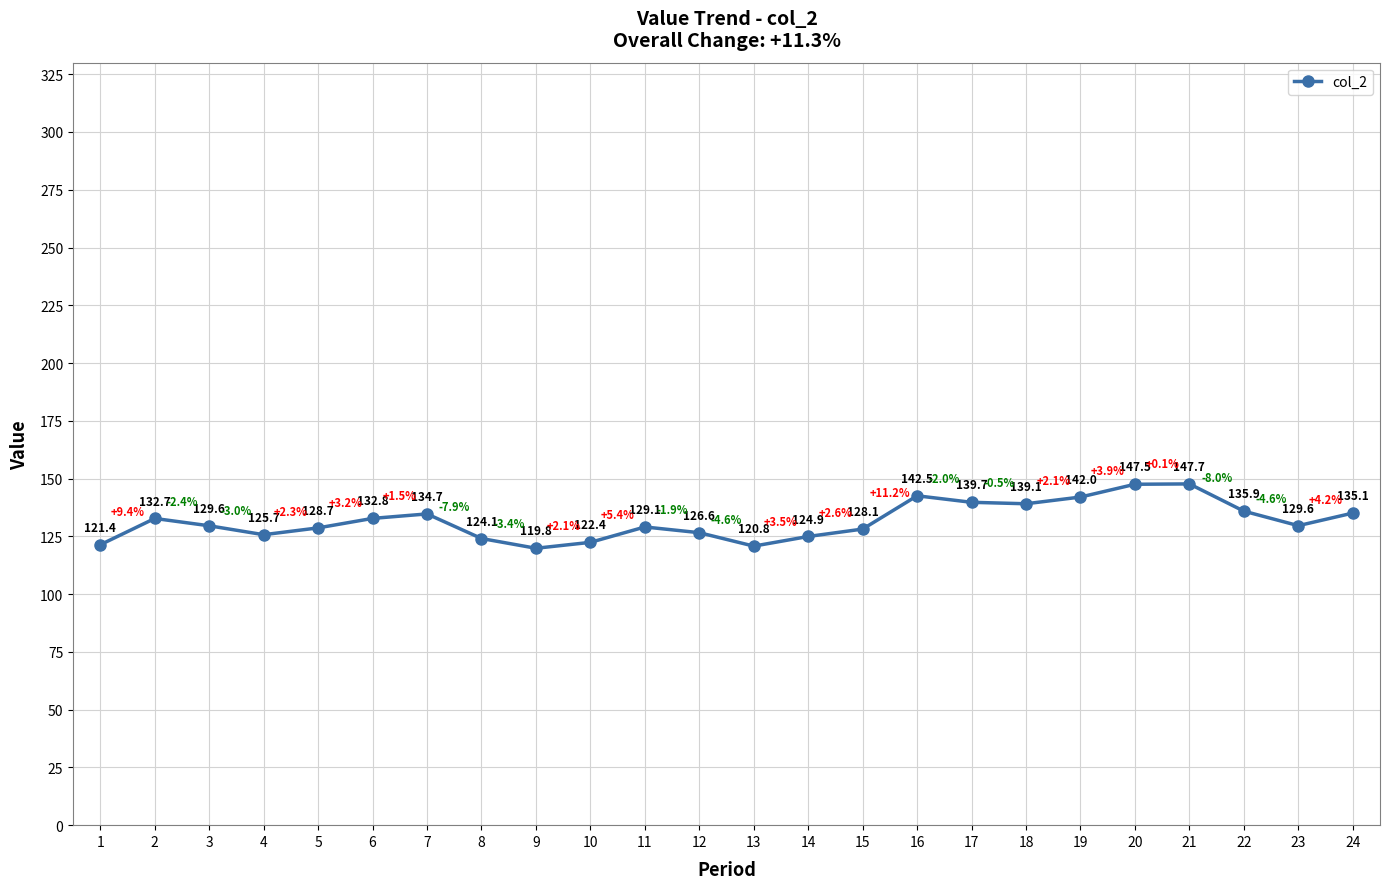

How many points are higher than both their immediate neighbors (excluding endpoints)?

5